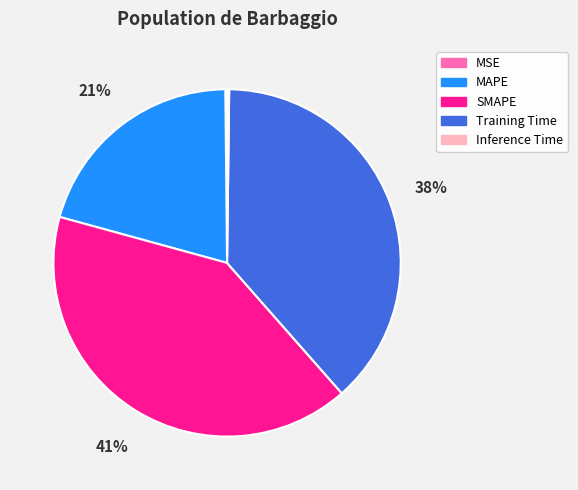

To the nearest percent, what is the difference between the largest and smallest slice percentages?

41%